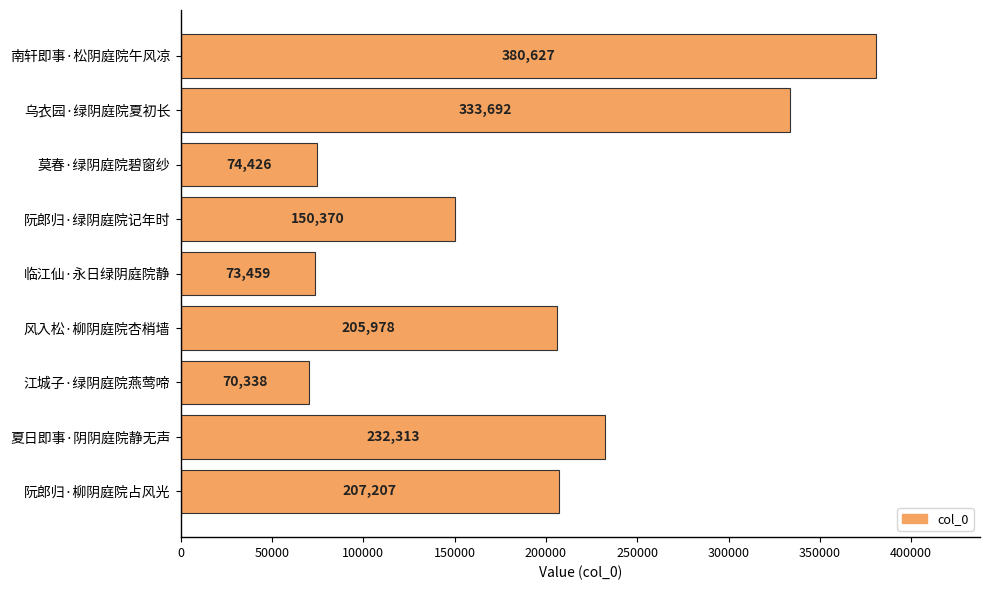

Reading top to bottom, extract all data points from this chart.

南轩即事·松阴庭院午风凉=380627	乌衣园·绿阴庭院夏初长=333692	莫春·绿阴庭院碧窗纱=74426	阮郎归·绿阴庭院记年时=150370	临江仙·永日绿阴庭院静=73459	风入松·柳阴庭院杏梢墙=205978	江城子·绿阴庭院燕莺啼=70338	夏日即事·阴阴庭院静无声=232313	阮郎归·柳阴庭院占风光=207207